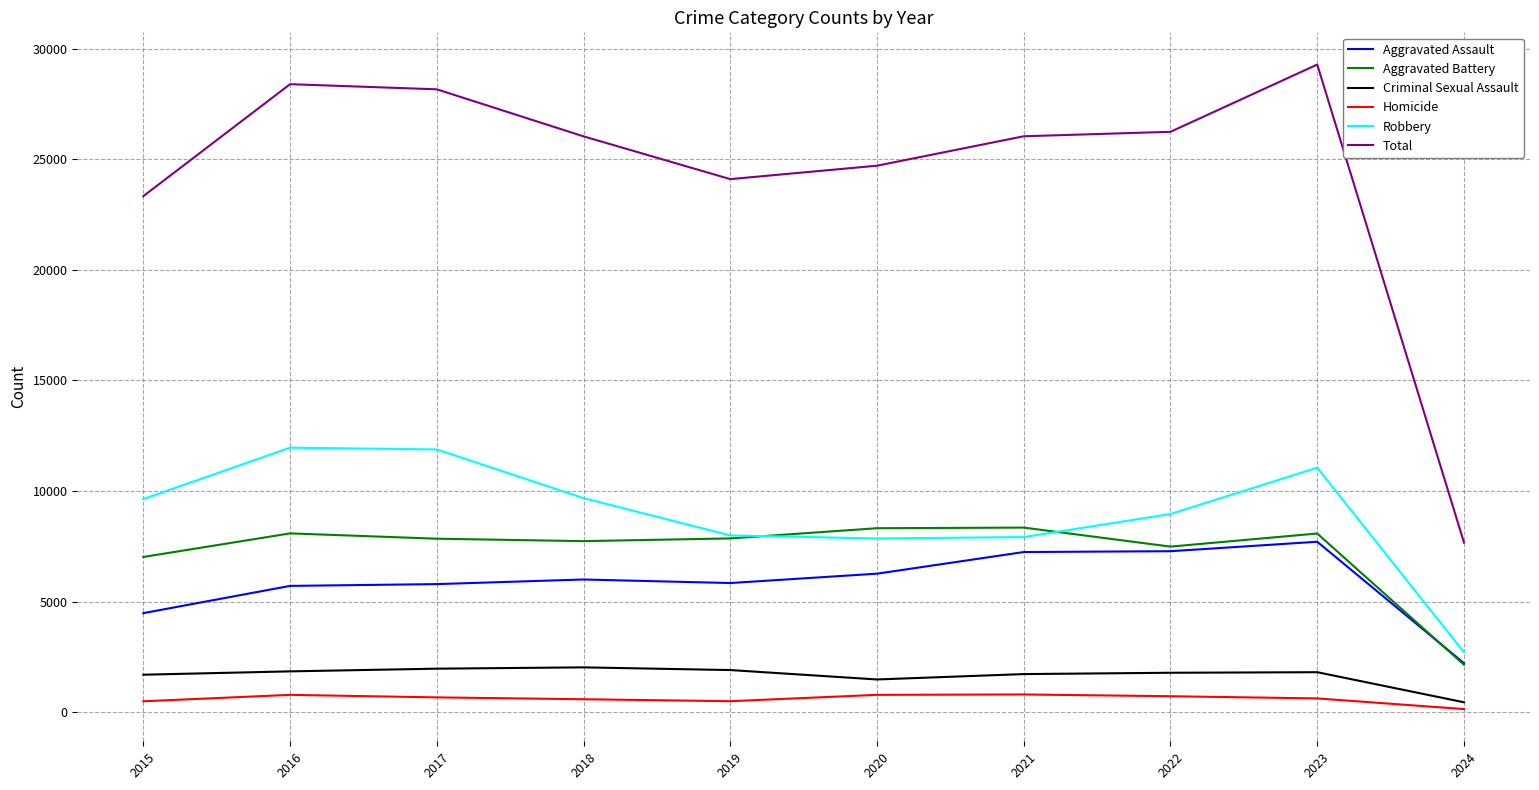

What is the difference between the highest and lowest values at 2022?

25515